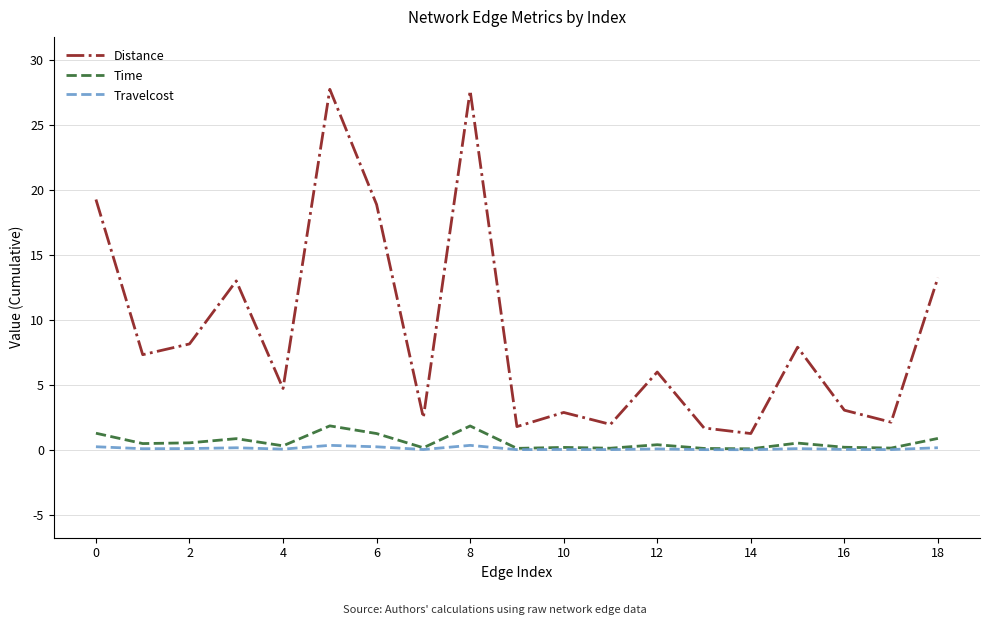

In Travelcost, how many points are higher than both neighbors (excluding endpoints)?

6